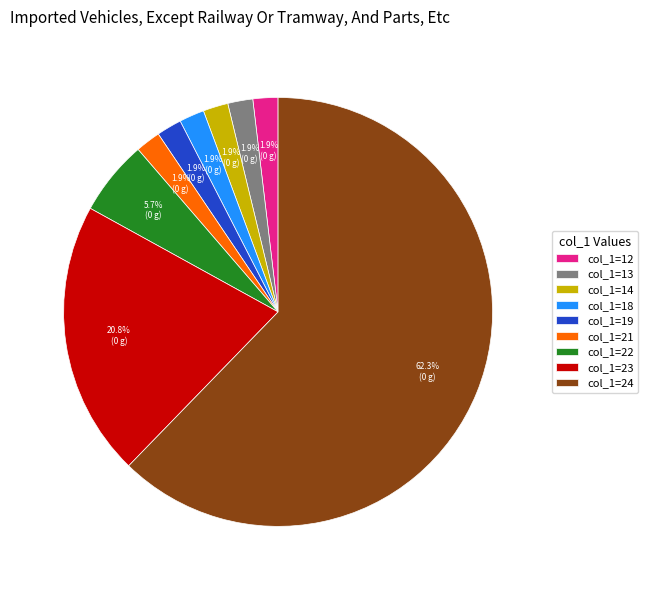

Is the sum of col_1=21 and col_1=14 greater than half?

No